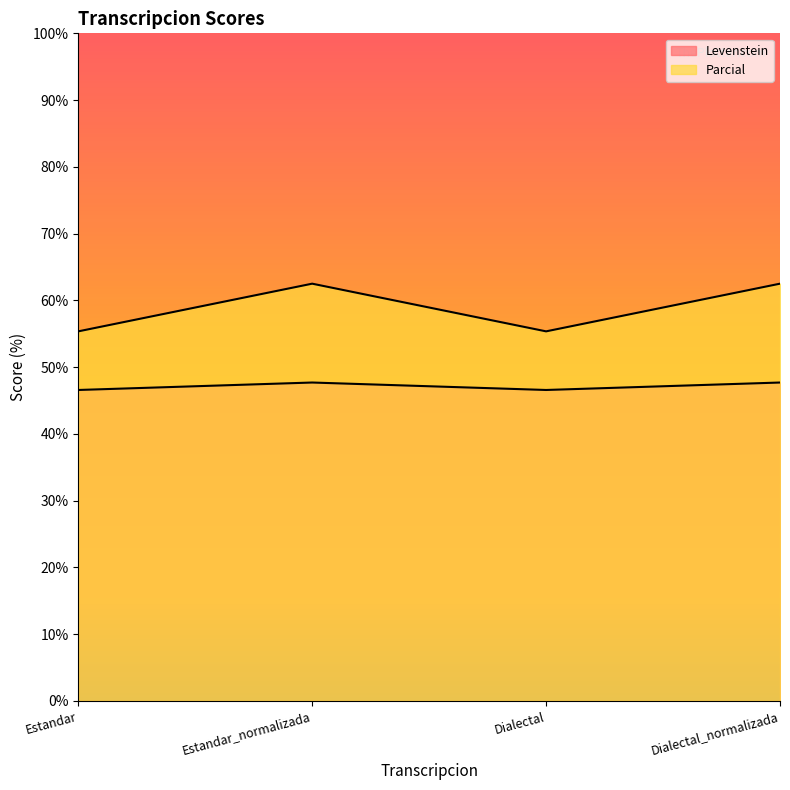

What is the value of the Parcial point at the 3rd from the left?

55.4